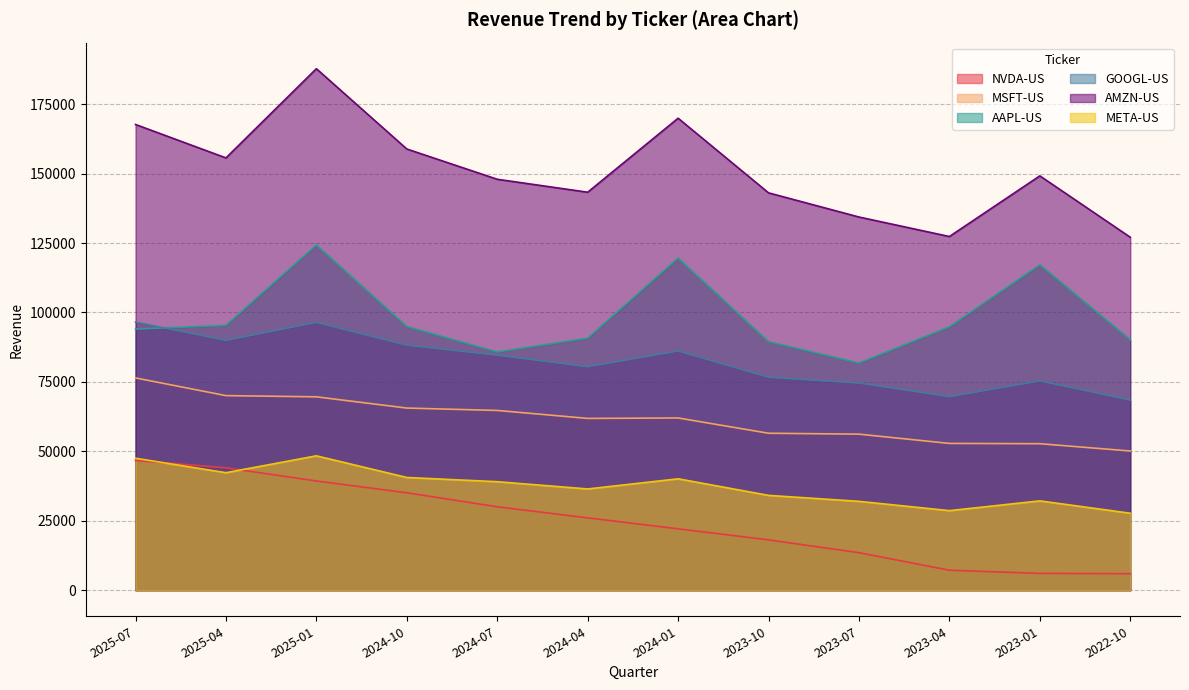

True or false: NVDA-US has more than 2 points higher than both neighbors.

False